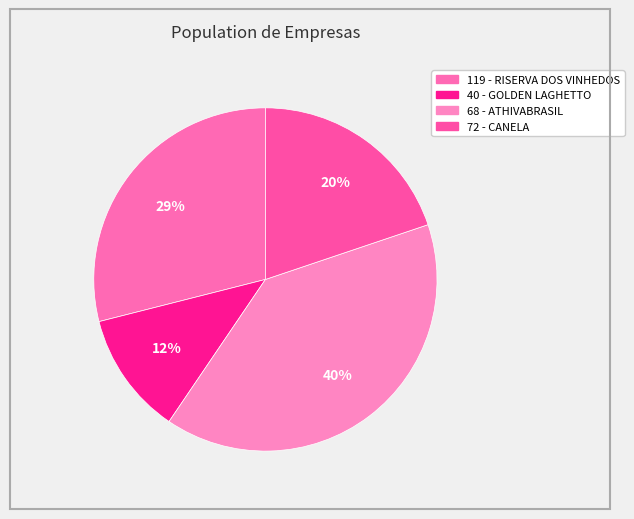

How many slices are in this pie chart?

4